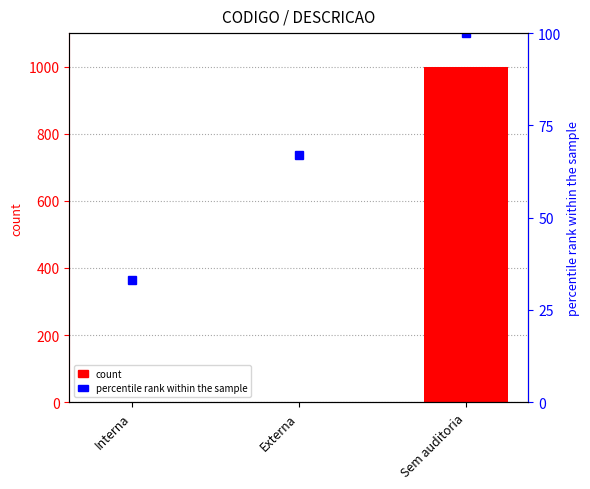

Count the number of categories in the chart.

3